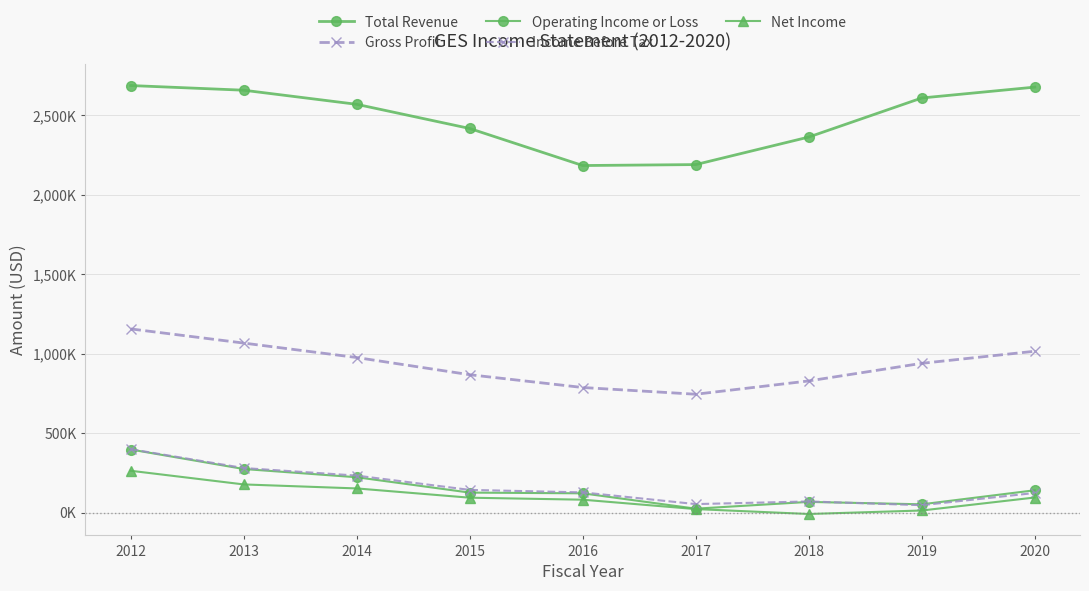

True or false: Operating Income or Loss and Net Income intersect in this chart.

False